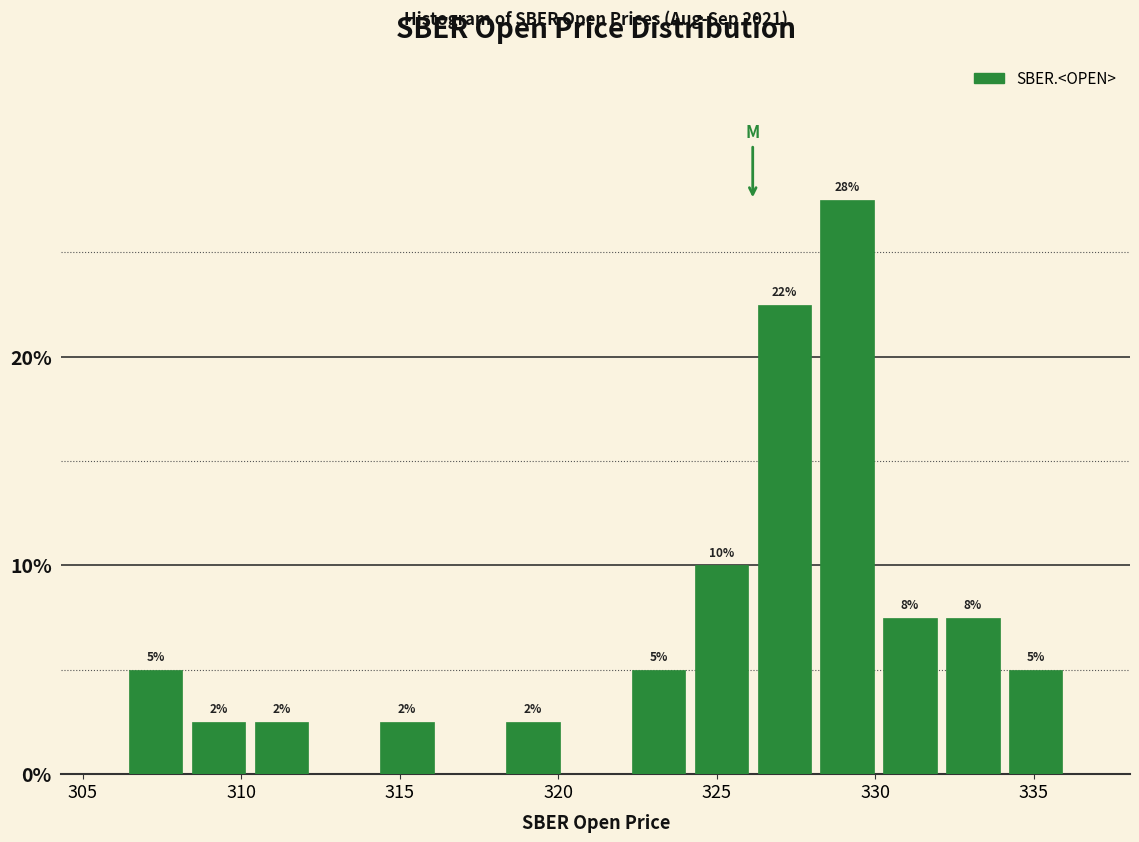

Around what value on the x-axis is the tallest bar? Give the approximate position of its centre, as read against the axis.

329.0